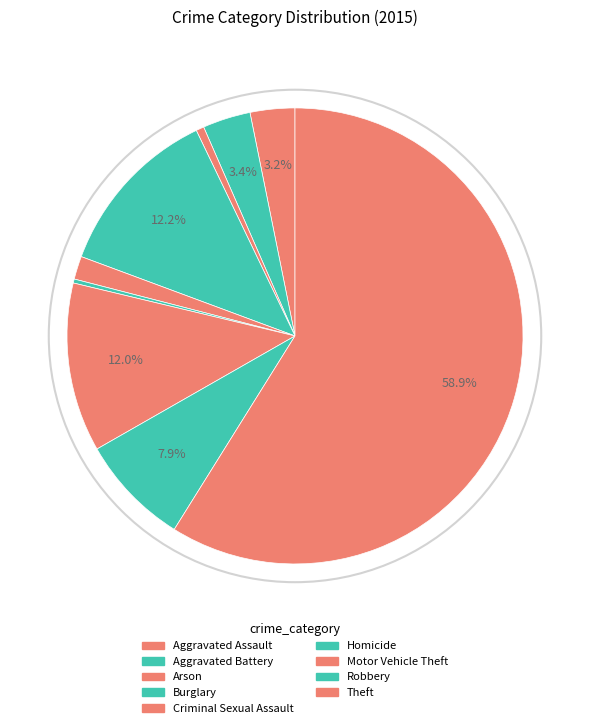

What is the majority slice?

Theft